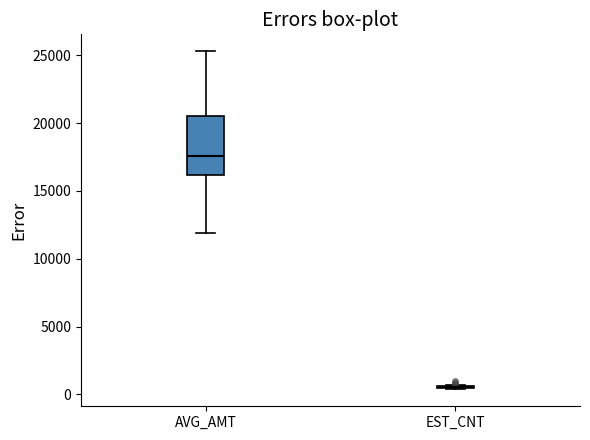

Reading left to right, read every box against the y-axis: the position of its median line, the range the box covers, and the ends of its whiskers. The values are not printed on the chart, so give them approximately, as read against the axis.

AVG_AMT: median 17500, box 16000 to 20500, whiskers 12000 to 25500
EST_CNT: box collapsed to a line at 500, whiskers 500 to 500